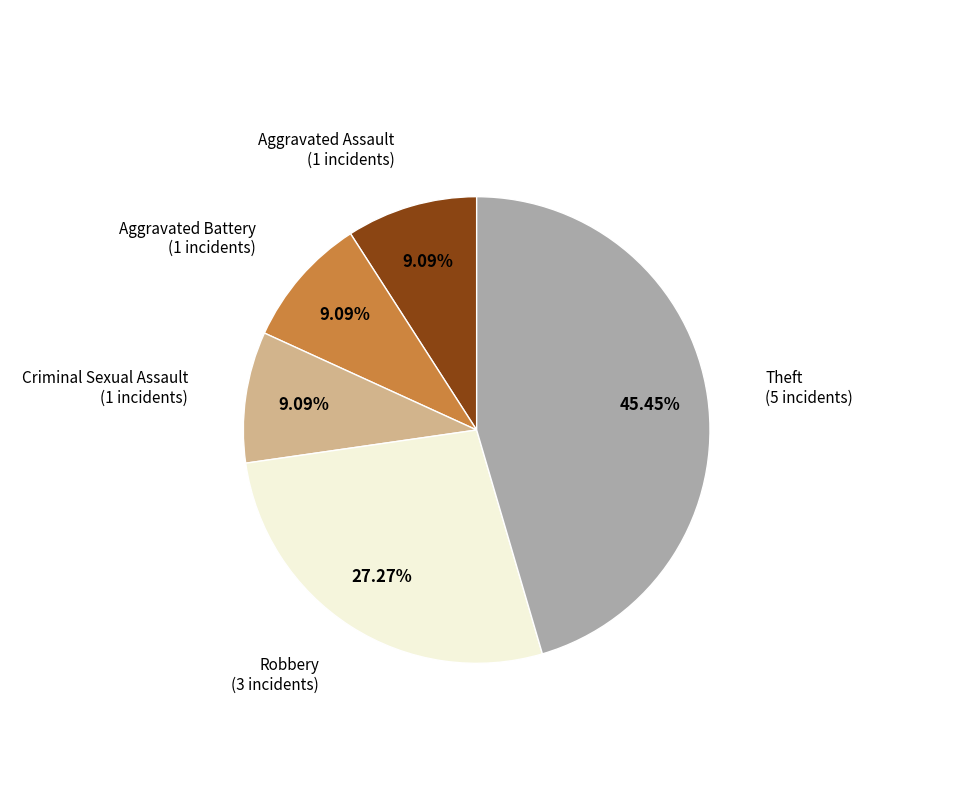

To the nearest percent, what is the average slice percentage?

20%